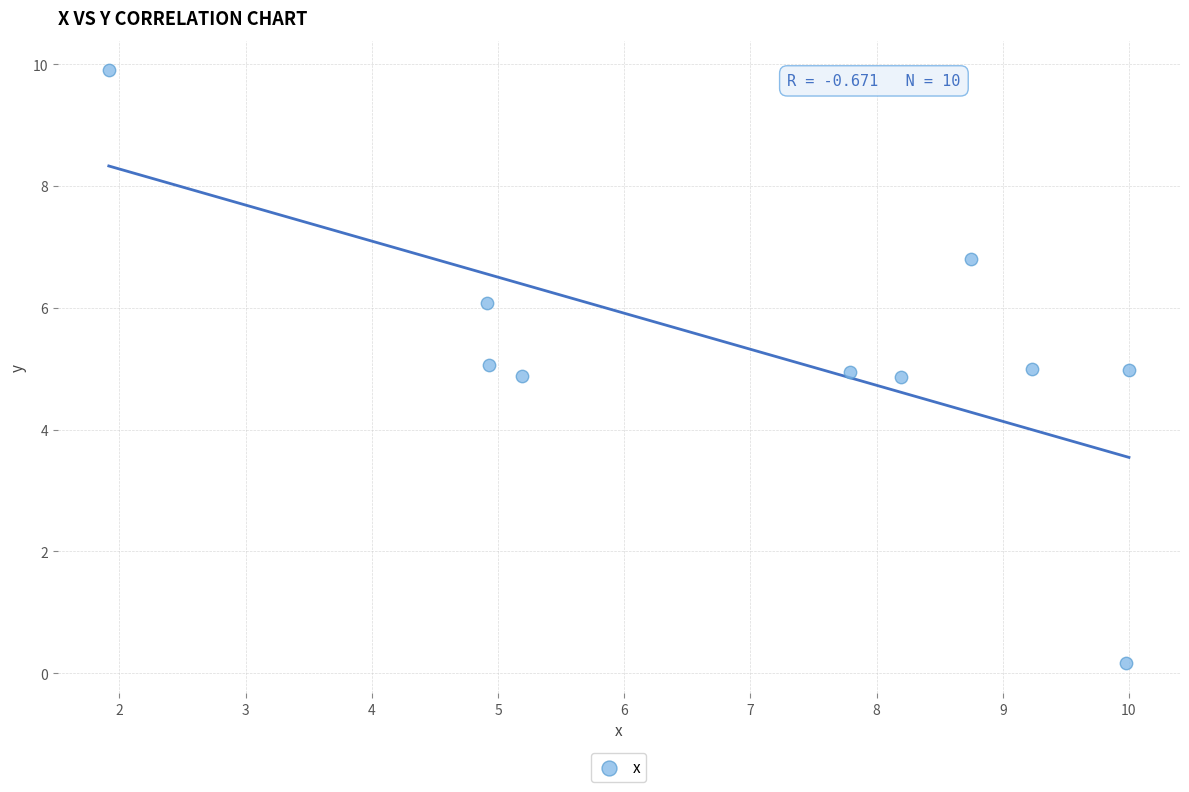

What is the range of Y values (max minus min)?

9.7